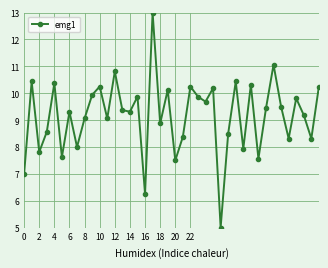

What is the greatest value displayed?

13.0